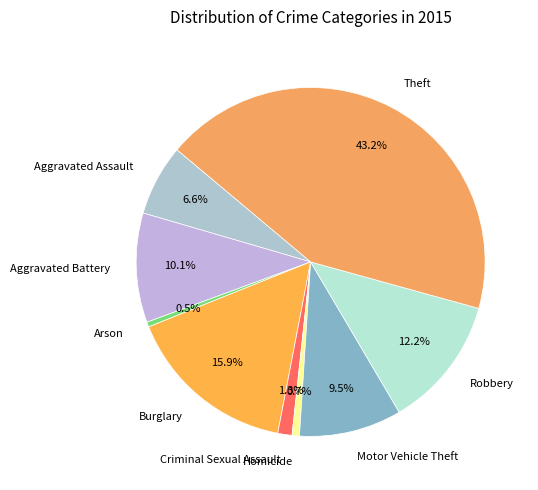

What is the total percentage of Theft and Burglary?

59.1%